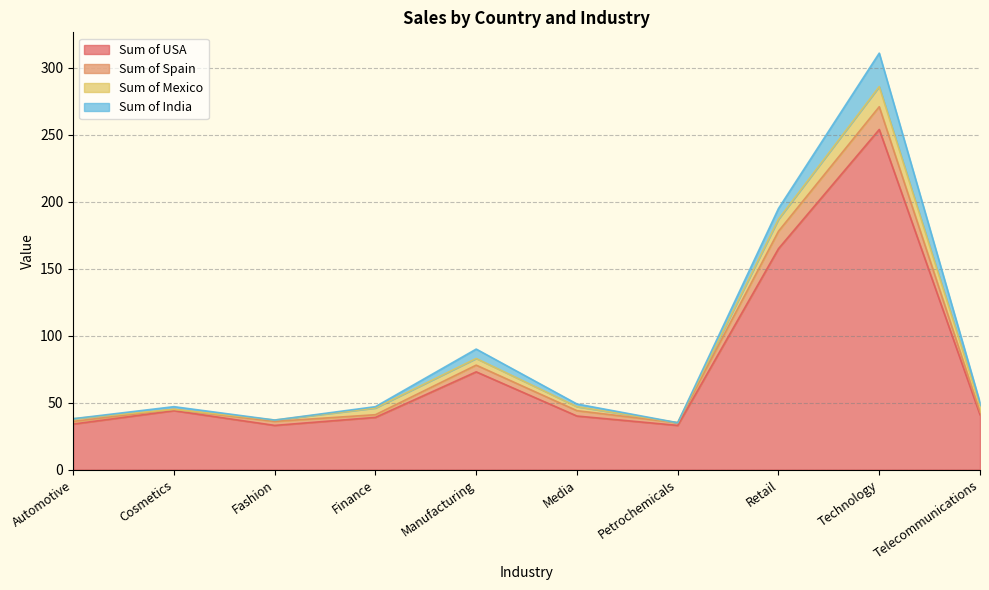

How many values in the Sum of USA series exceed 41?

4